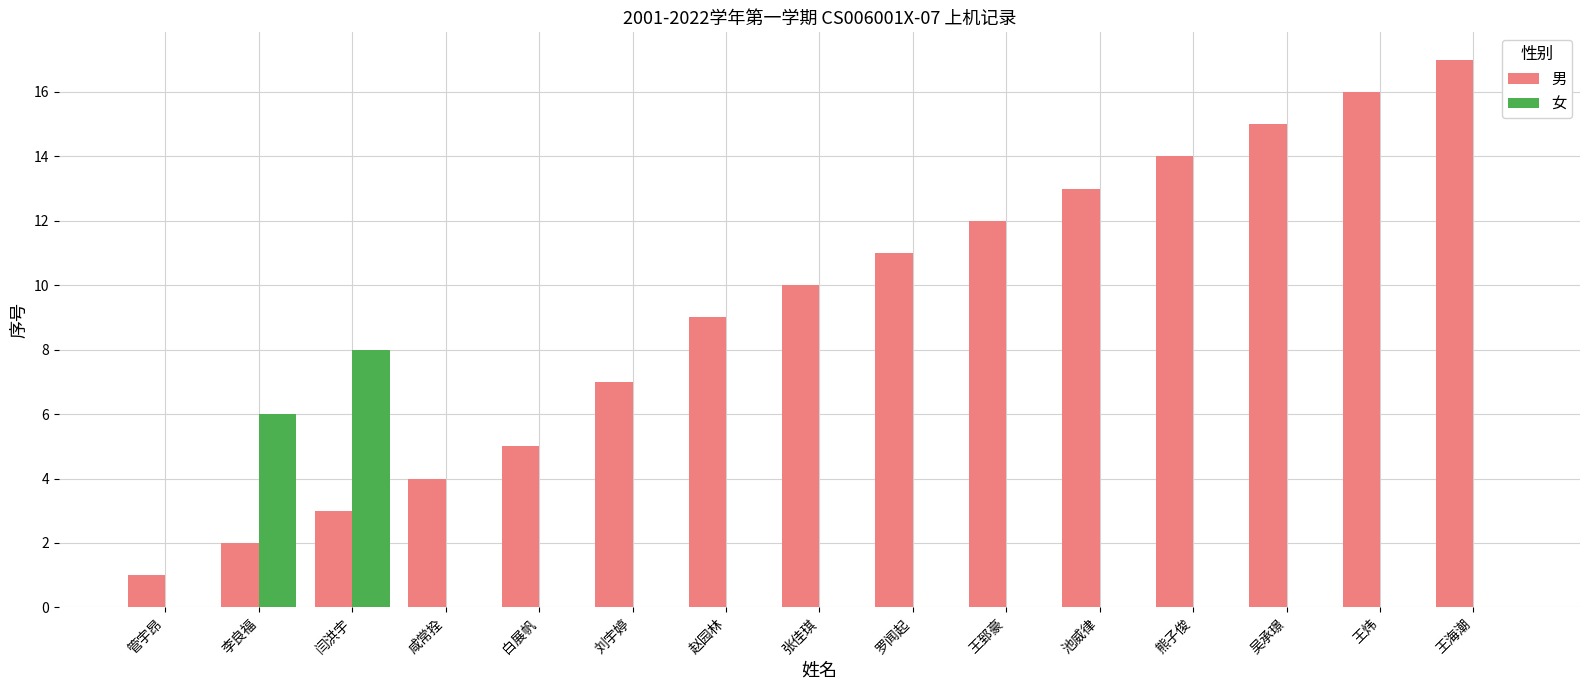

How many groups of bars are there?

15